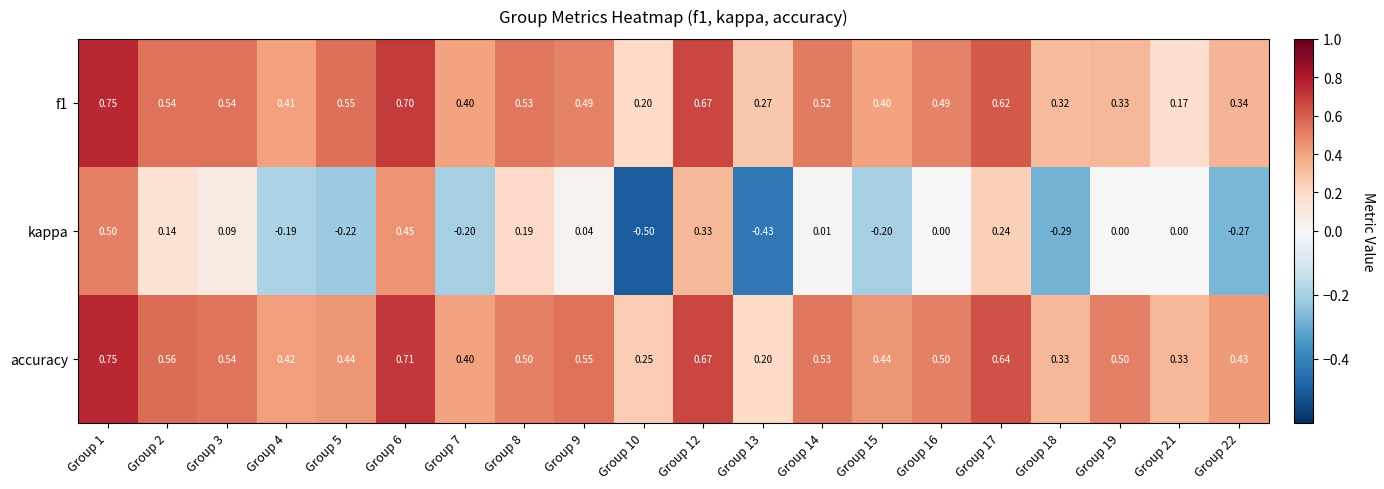

Which series has the largest range (max minus min)?

kappa